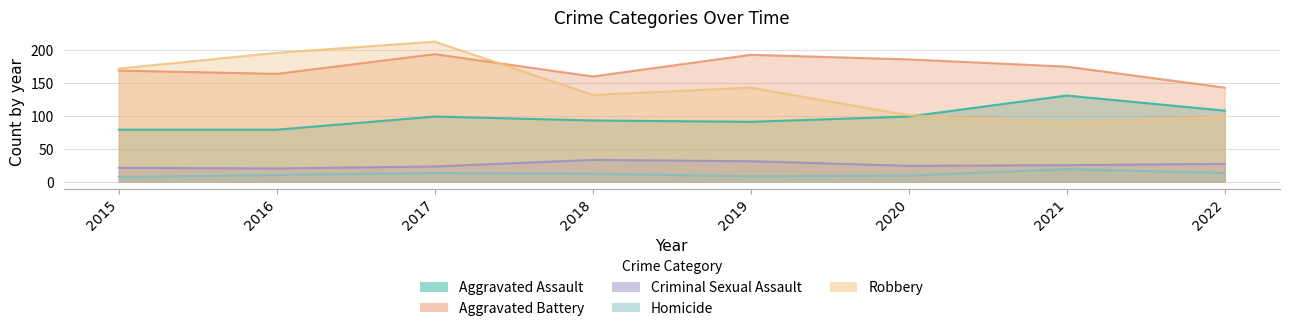

At which category is the sum across all series the highest?

2017